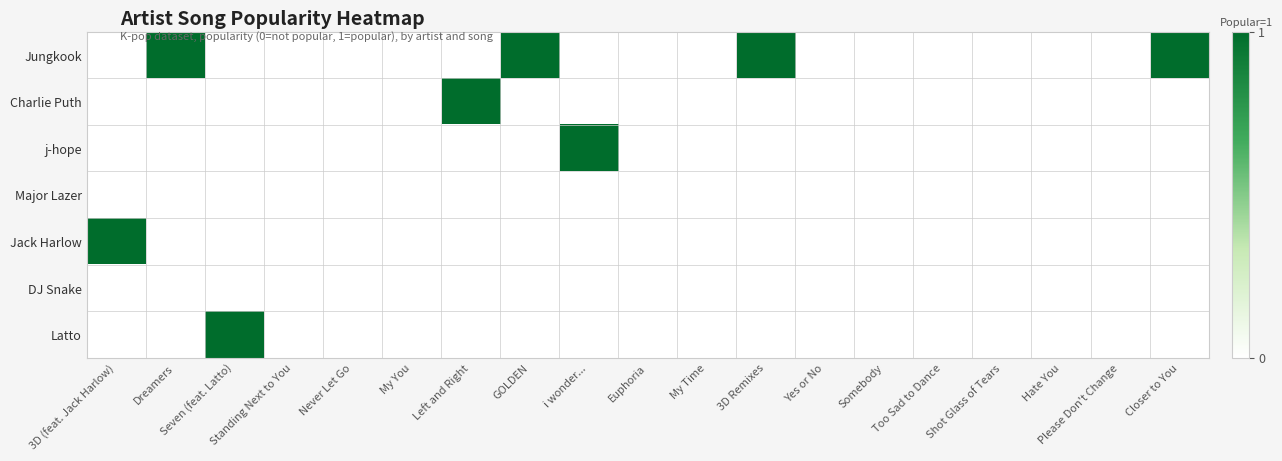

Between Seven (feat. Latto) and Hate You, which series saw the biggest shift?

Latto